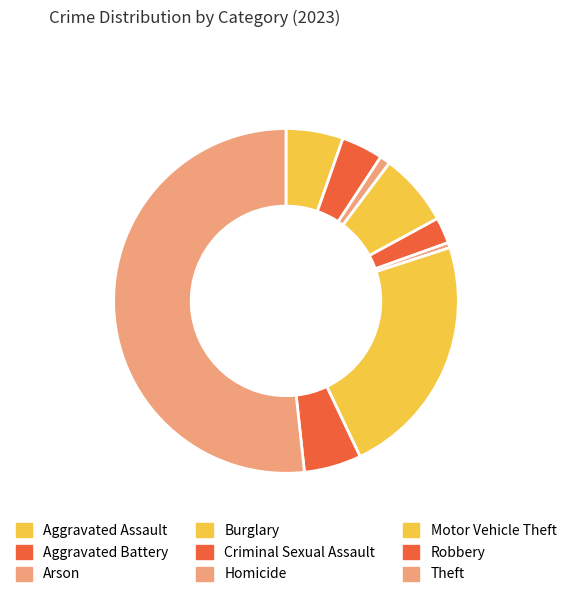

How many slices are in this pie chart?

9